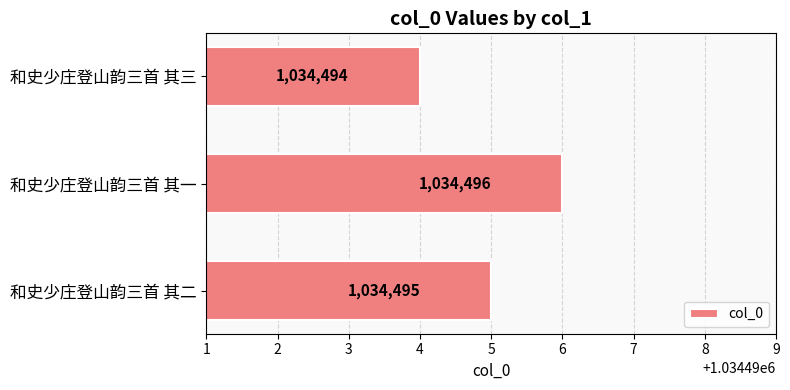

The value at 和史少庄登山韵三首 其一 is 1692531. True or false?

False